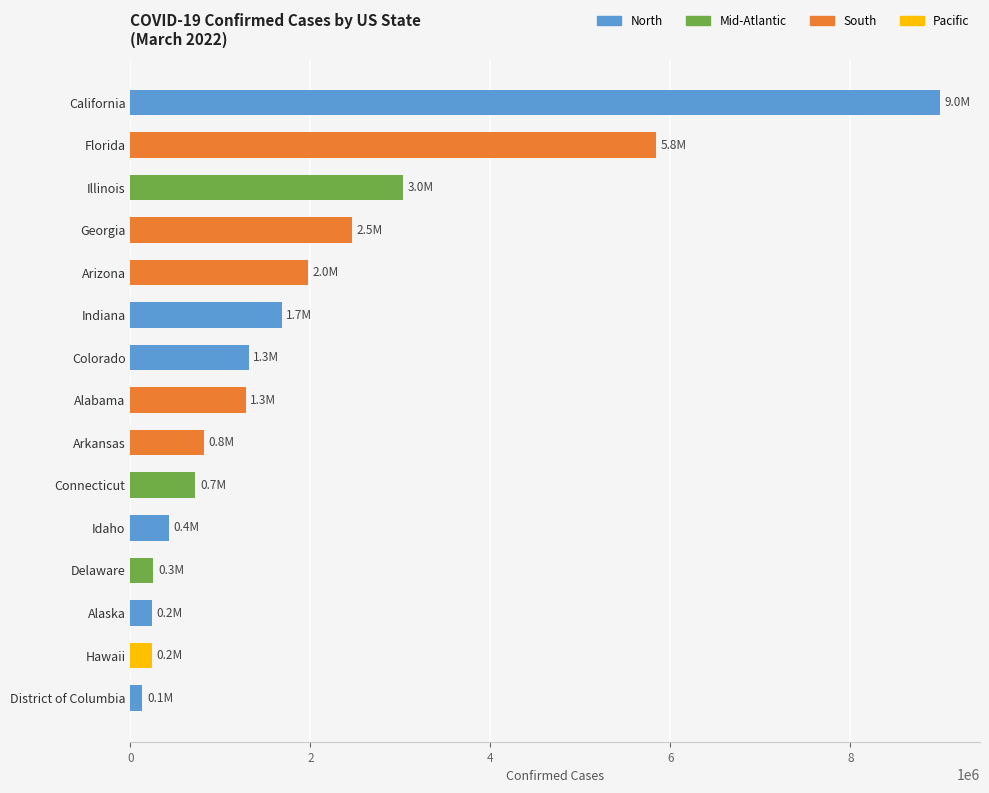

True or false: the data shows 641325 at Alabama.

False